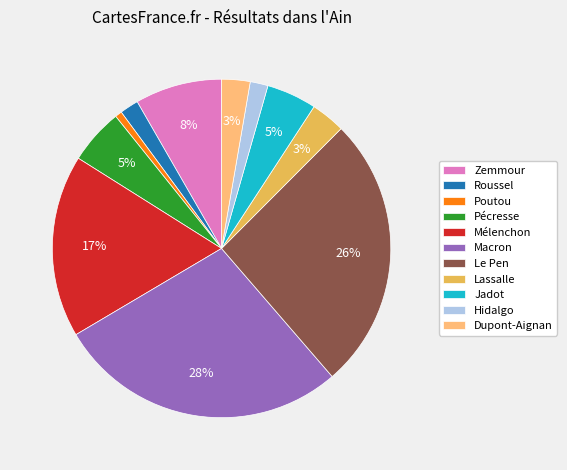

Is it true that Zemmour is 1% of the pie?

False